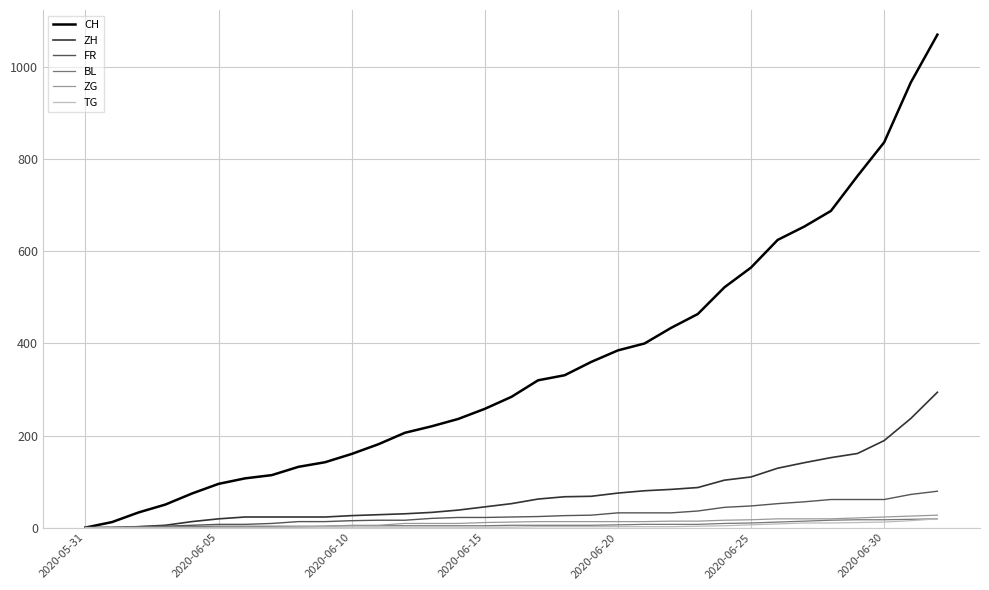

What is the difference between the maximum and second lowest values in the CH series?

1059